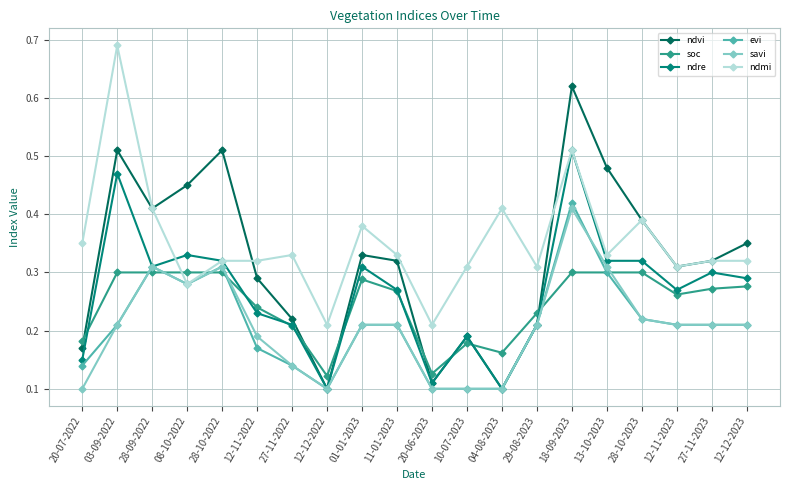

How many lines are shown in the chart?

6